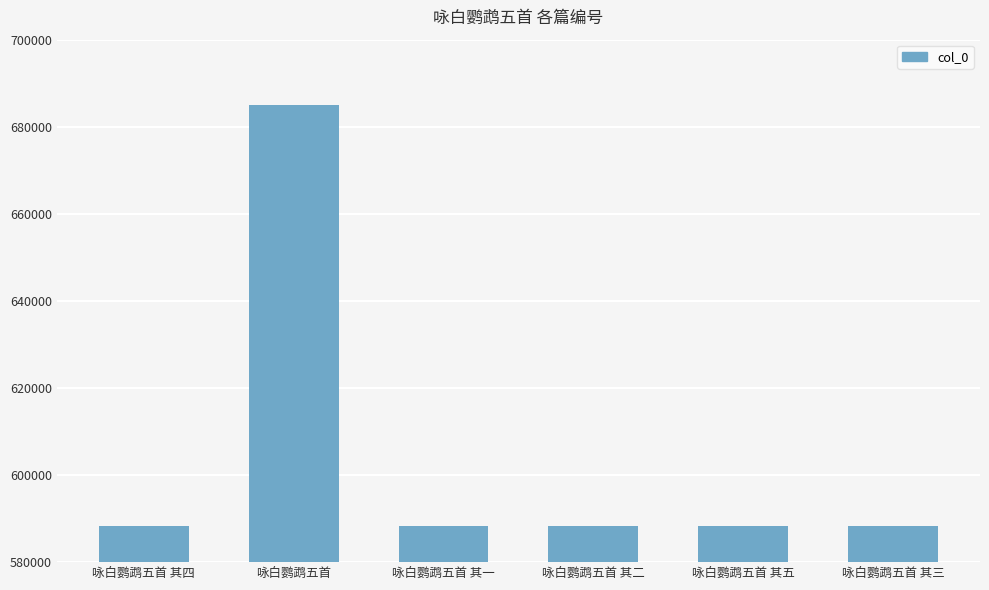

Which label corresponds to the largest value in the chart?

咏白鹦鹉五首